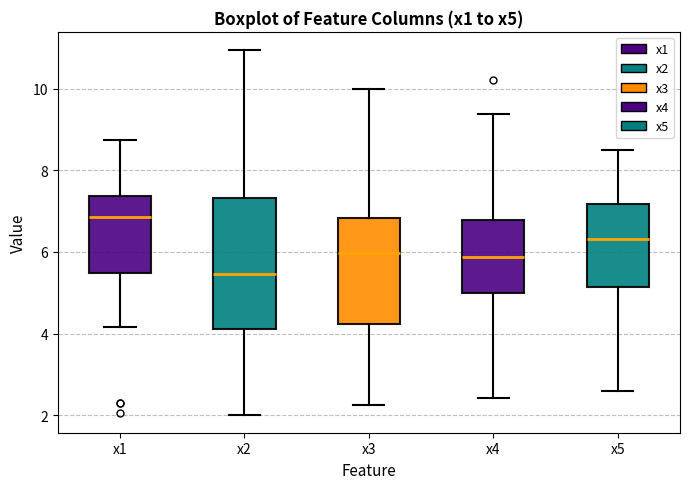

Reading left to right, transcribe this box plot: for each box, give where its median line is, the range the box spans, and where its two whiskers end, as read against the y-axis. The values are not printed on the chart, so give them approximately, as read against the axis.

x1: median 6.8, box 5.4 to 7.4, whiskers 4.2 to 8.8
x2: median 5.4, box 4.2 to 7.4, whiskers 2.0 to 11.0
x3: median 6.0, box 4.2 to 6.8, whiskers 2.2 to 10.0
x4: median 5.8, box 5.0 to 6.8, whiskers 2.4 to 9.4
x5: median 6.4, box 5.2 to 7.2, whiskers 2.6 to 8.4